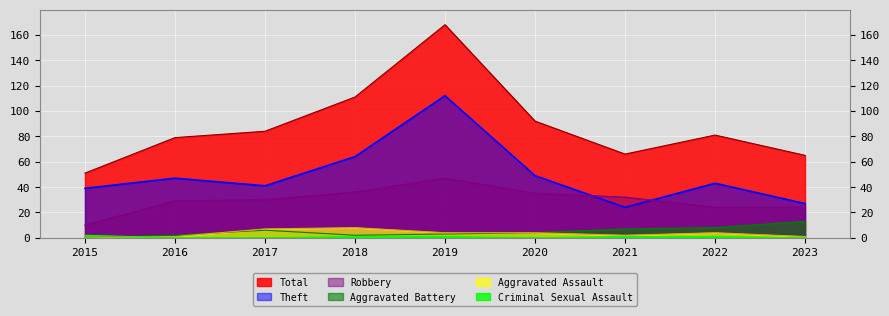

What is the value of the Total point at the 2nd from the left?

79